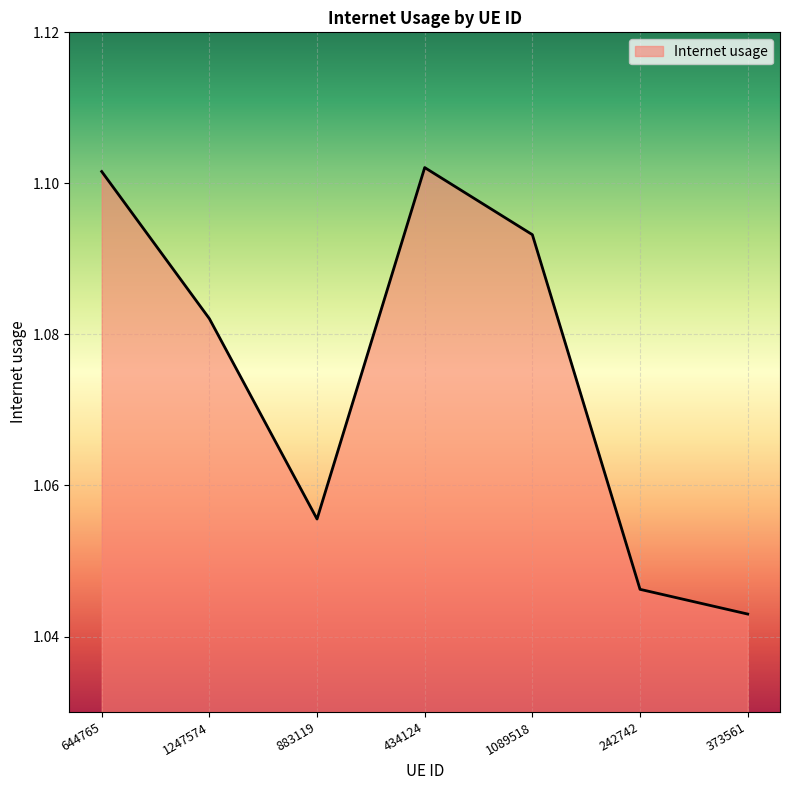

At which label is the value closest to 1?

373561